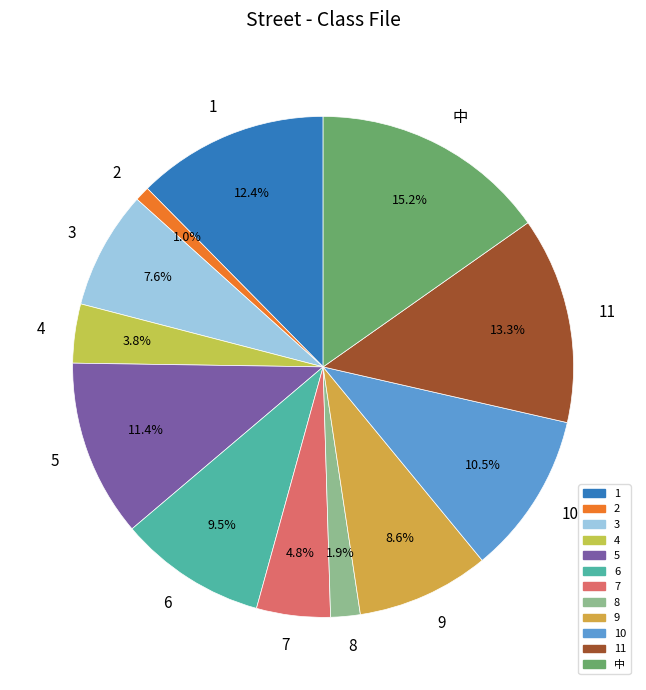

How much of the chart is everything except 7?

95.2%